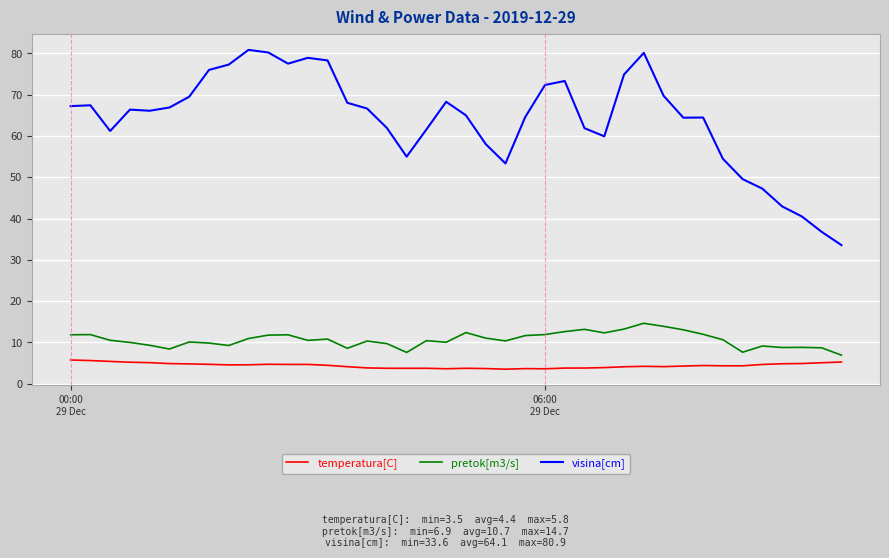

What is the greatest value displayed?

80.9